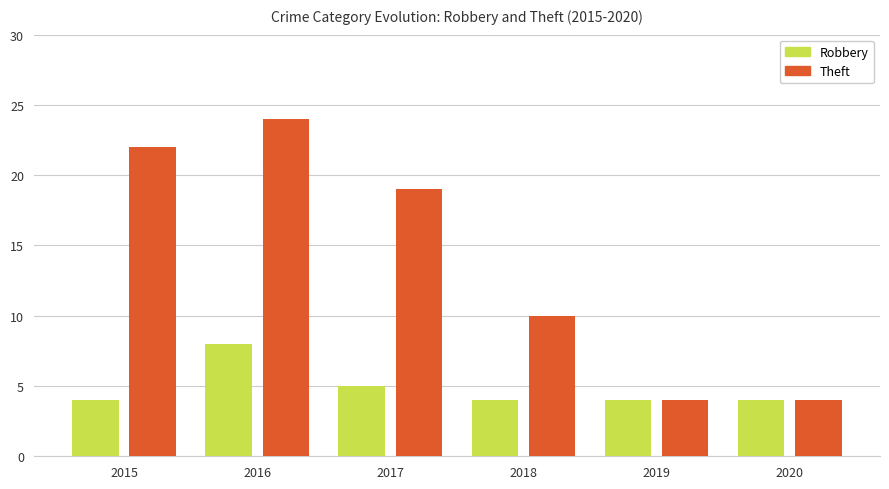

Which series has the largest range (max minus min)?

Theft